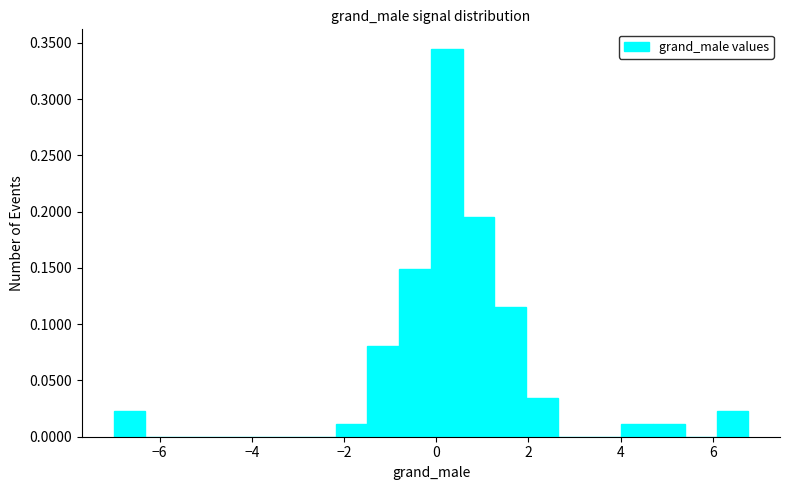

Around what value on the x-axis is the tallest bar? Give the approximate position of its centre, as read against the axis.

0.2